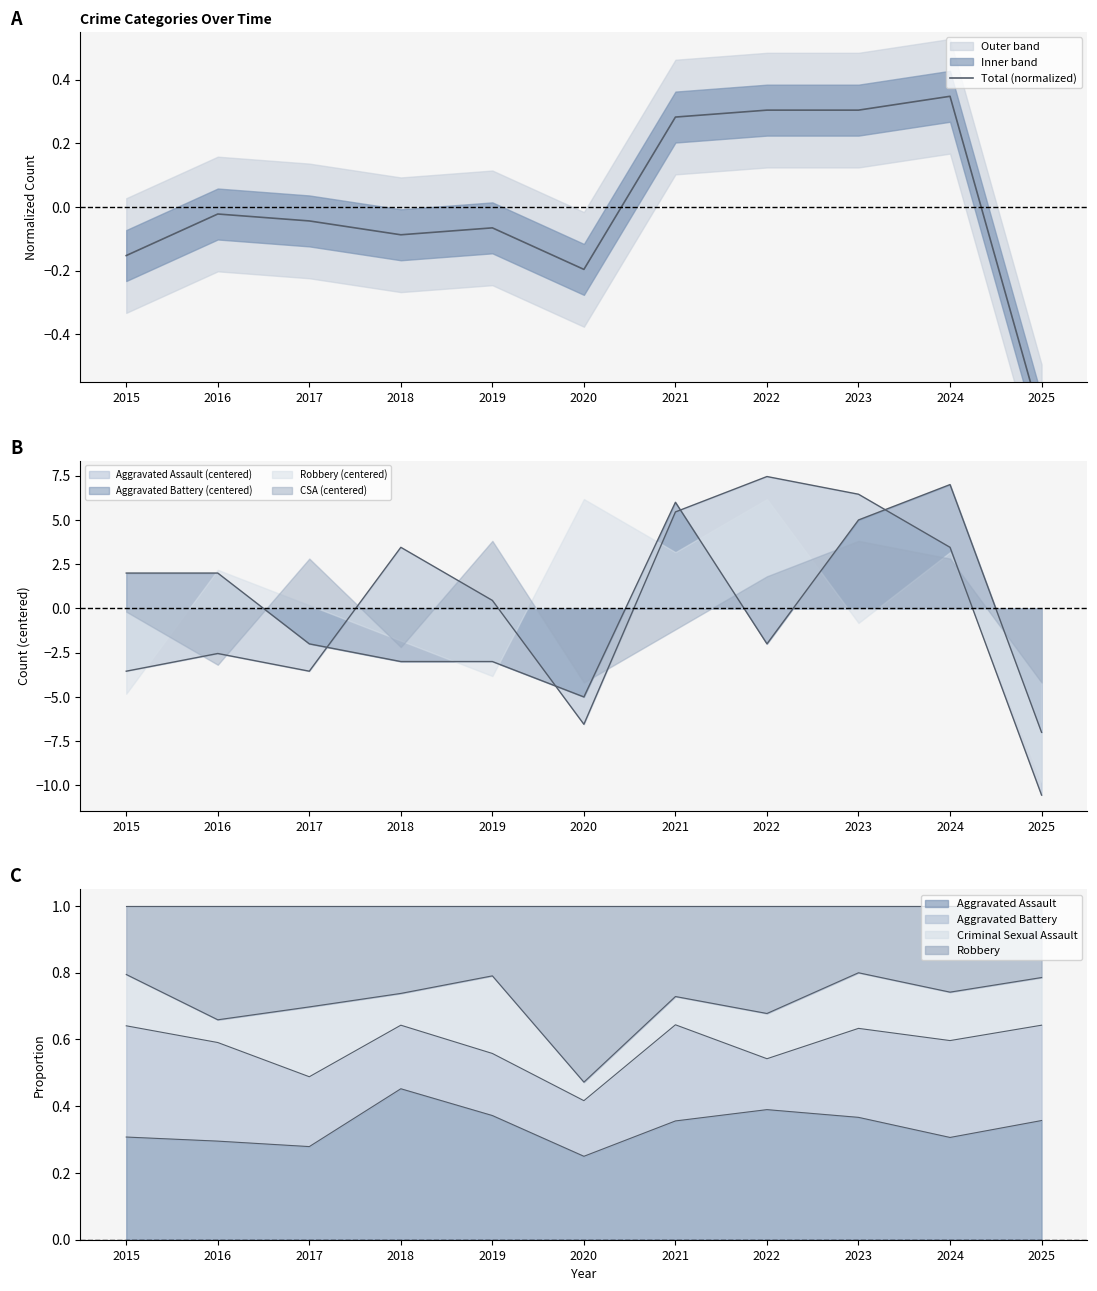

Reading right to left, what are all the values shown in this chart?

-0.7	0.3	0.3	0.3	0.3	-0.2	-0.1	-0.1	-0.0	-0.0	-0.2